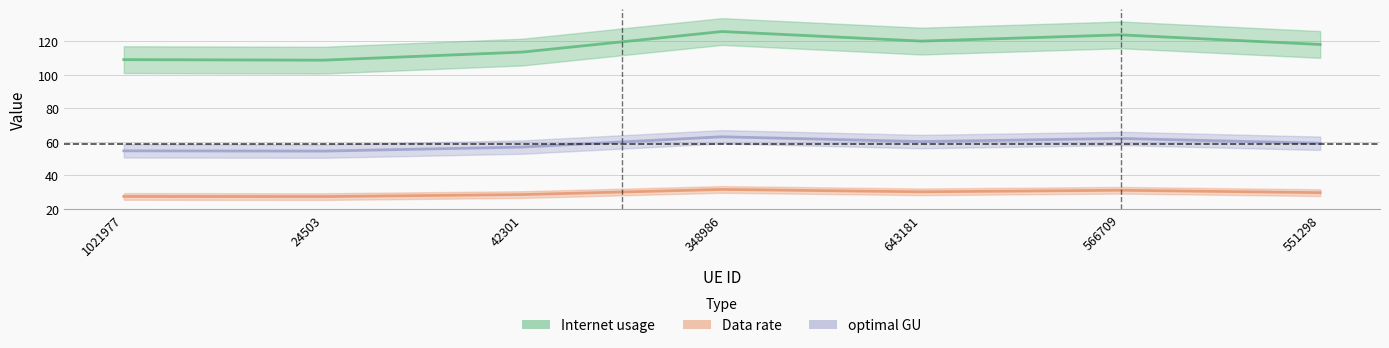

How many data points in Internet usage are less than 118?

3